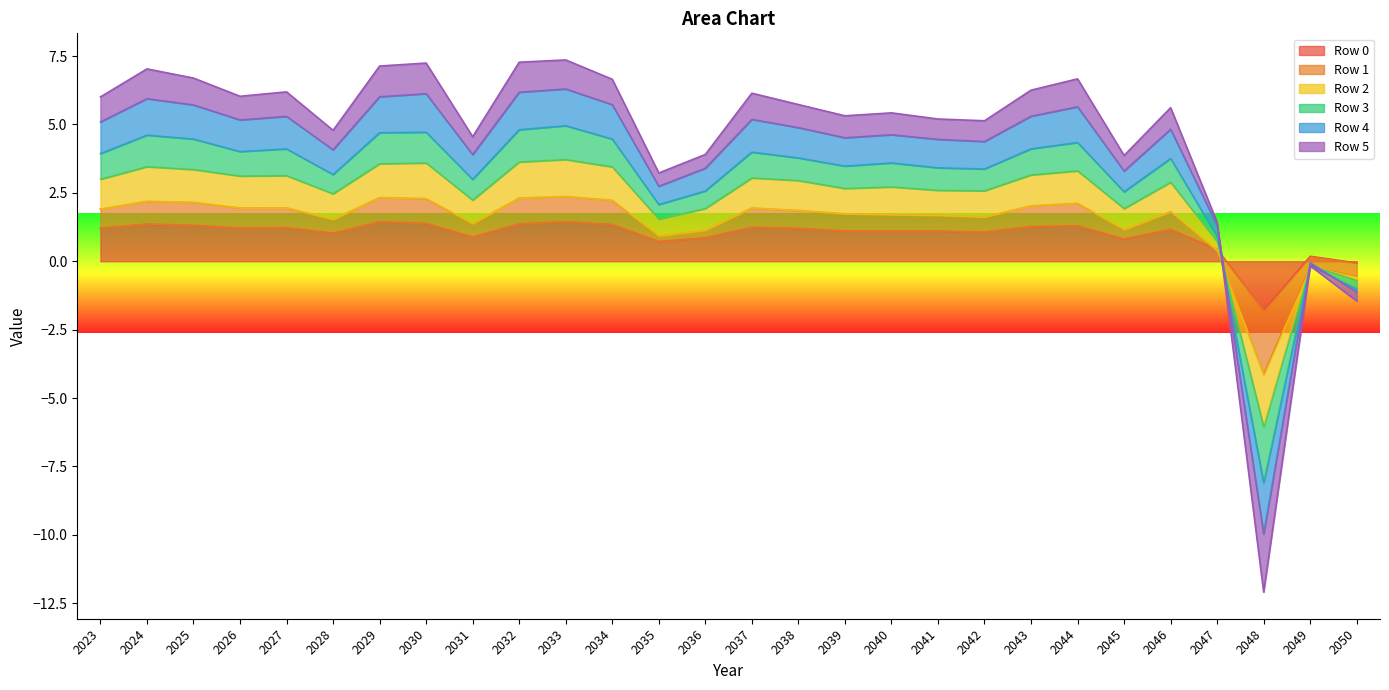

Rank the categories by Row 2 value from highest to lowest.

2033, 2032, 2030, 2029, 2024, 2034, 2025, 2044, 2043, 2027, 2026, 2037, 2023, 2038, 2046, 2040, 2039, 2041, 2042, 2028, 2031, 2036, 2045, 2035, 2047, 2049, 2050, 2048